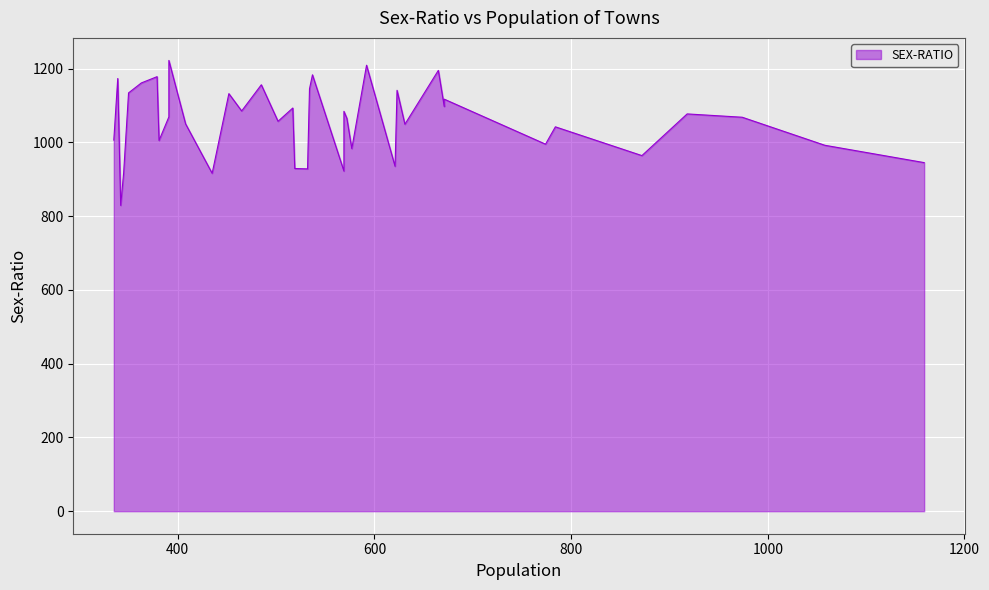

Between 14 and 5, which is larger?

5